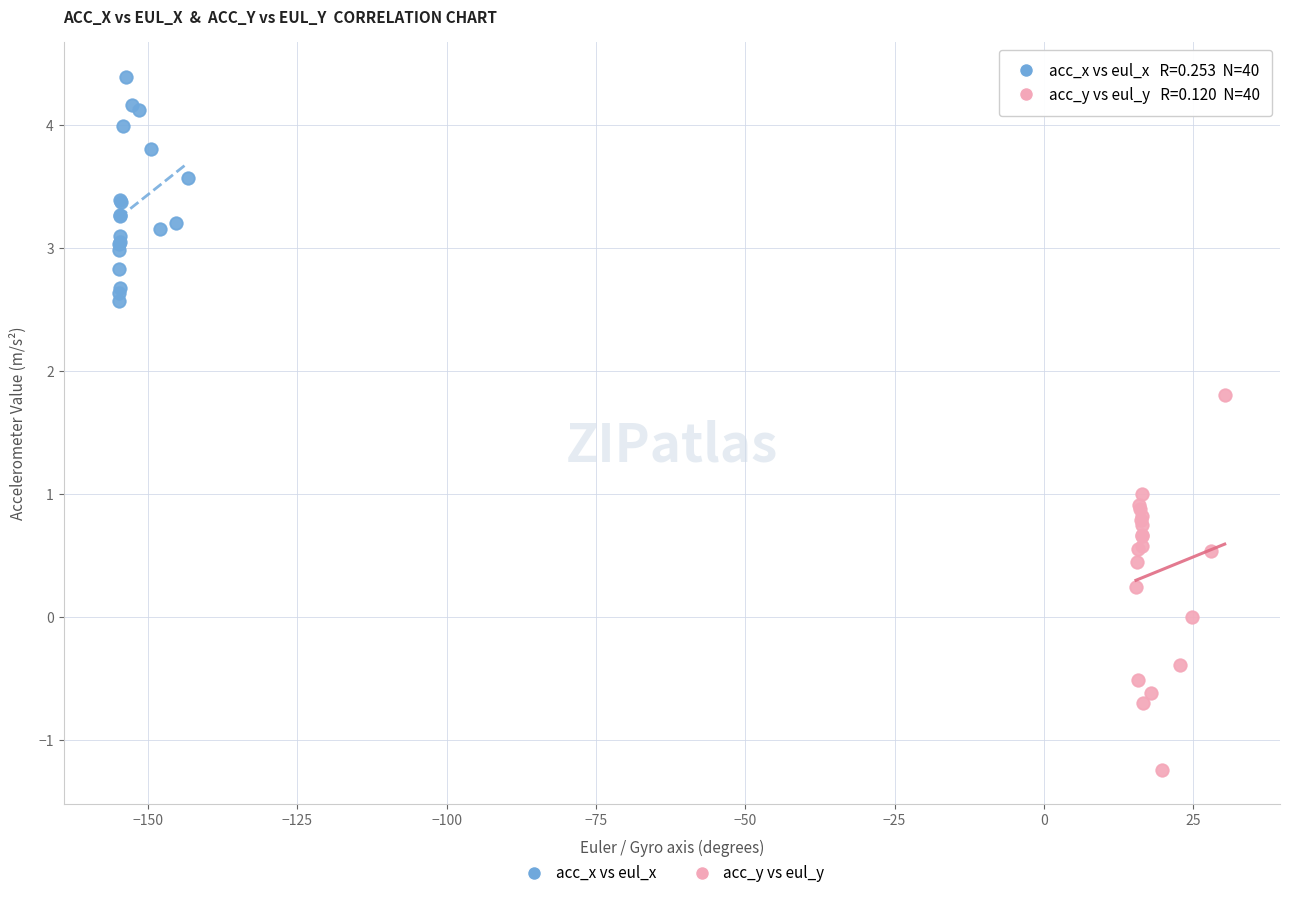

Which series has the widest spread of Y values?

acc_y vs eul_y